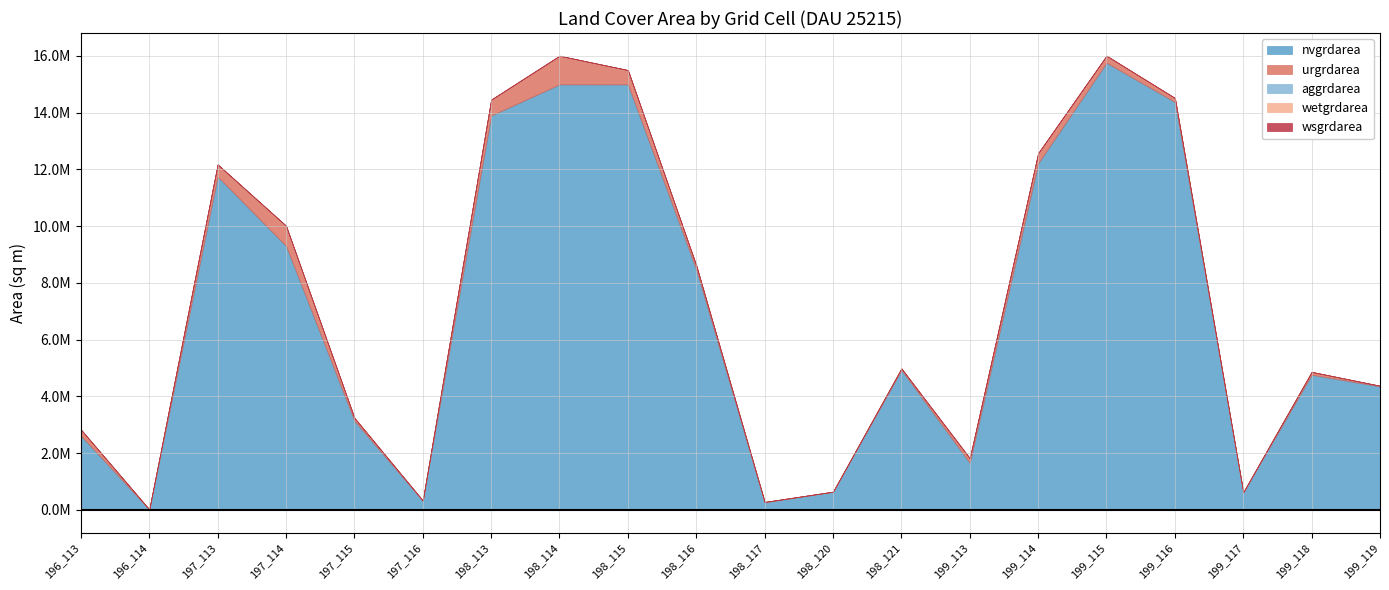

True or false: urgrdarea and wetgrdarea intersect in this chart.

False